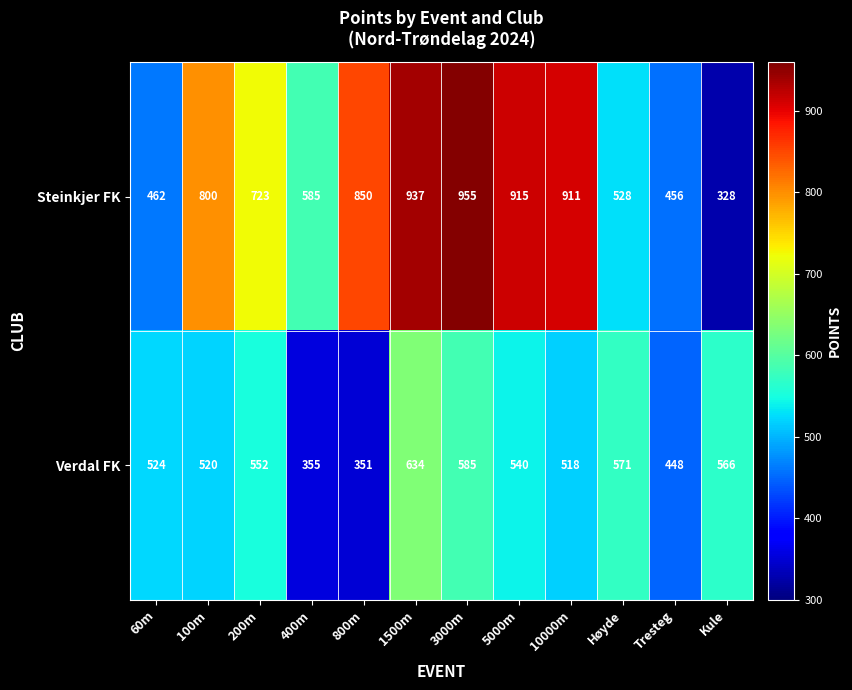

Which series has the widest spread of values?

Steinkjer FK